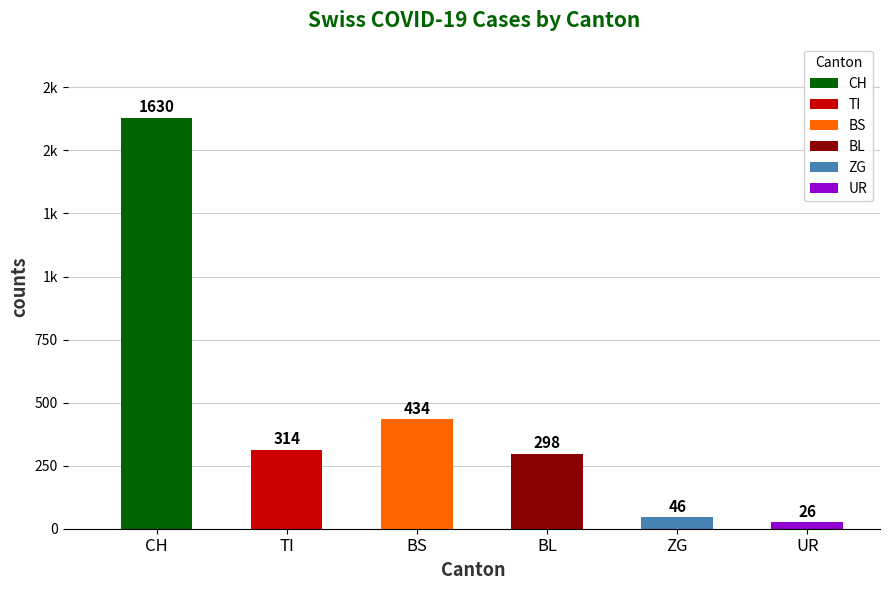

Does the chart contain any negative values?

No